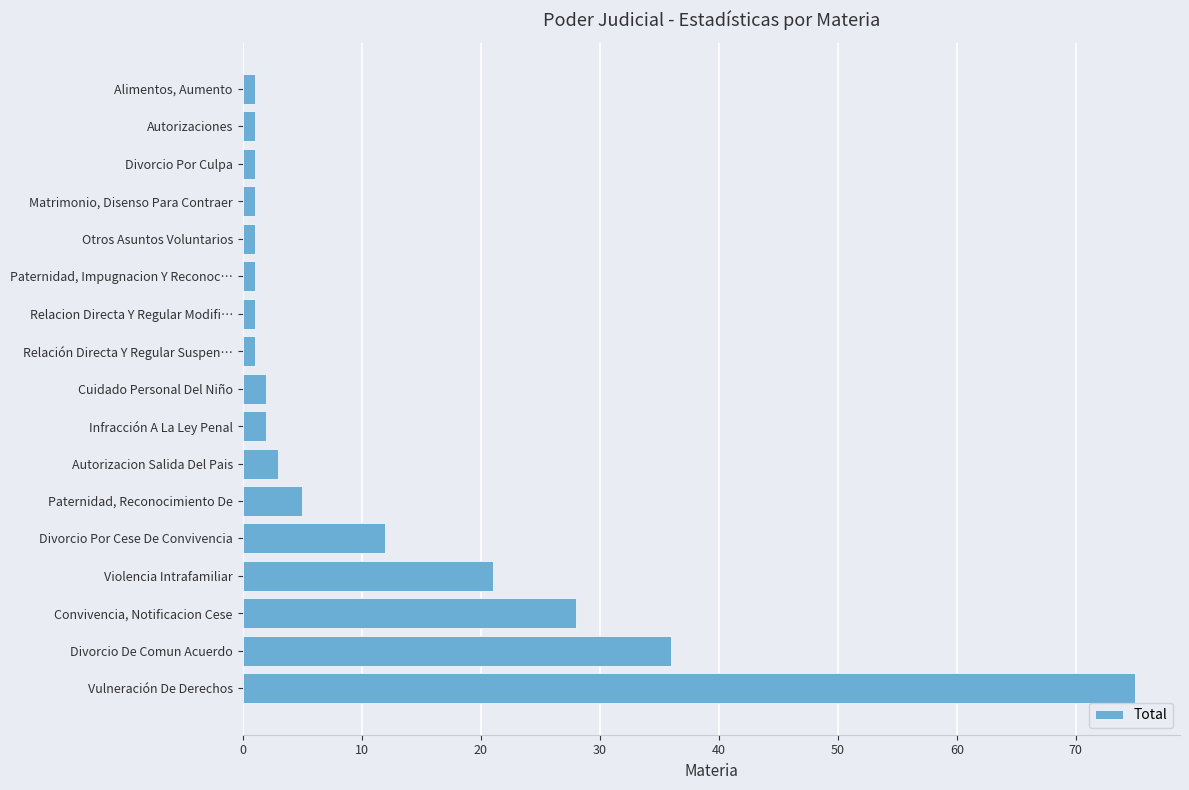

How many data points are less than 2?

8